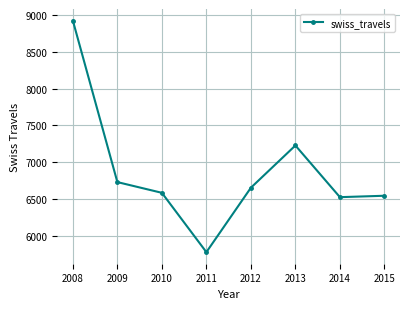

At which category does the chart reach its minimum across all series?

2011